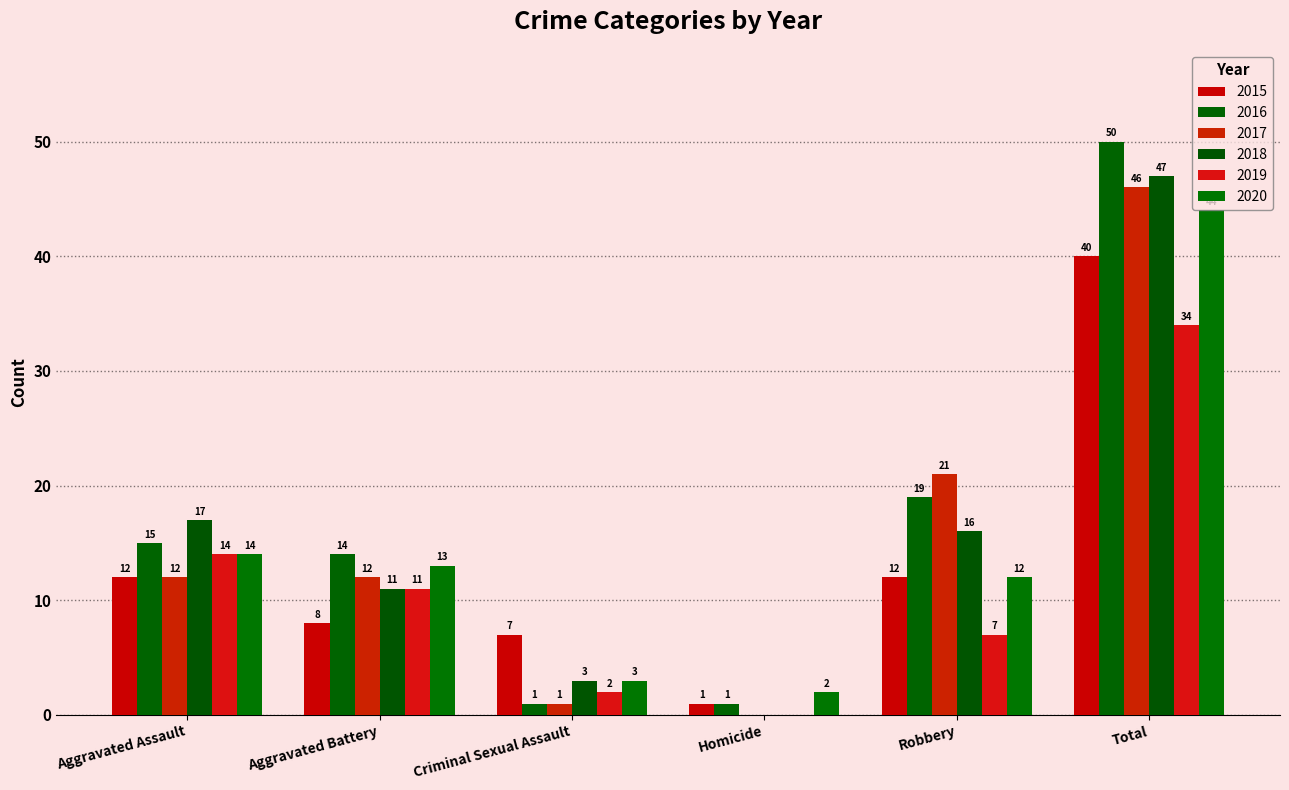

What is the difference between the maximum and minimum values in the 2015 series?

39